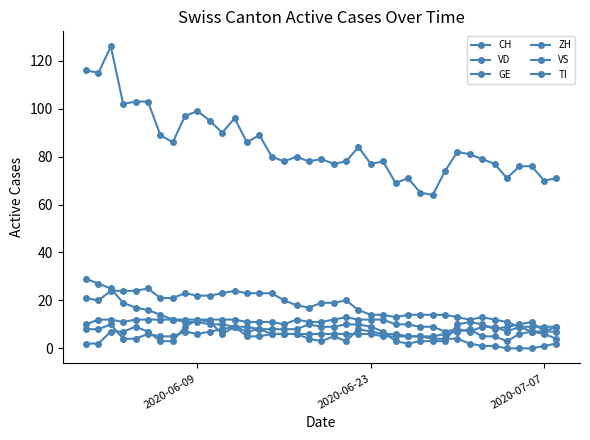

What is the maximum value shown in the chart?

126